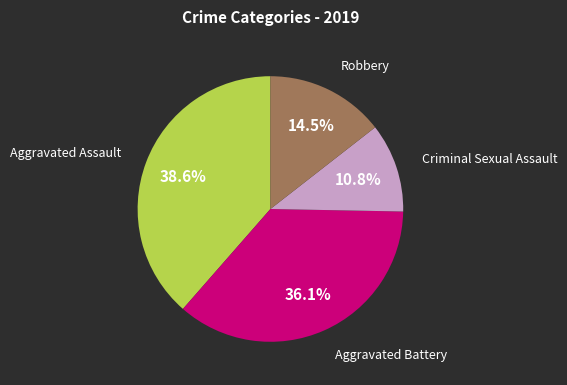

Combined, do Aggravated Battery and Criminal Sexual Assault account for over 50%?

No